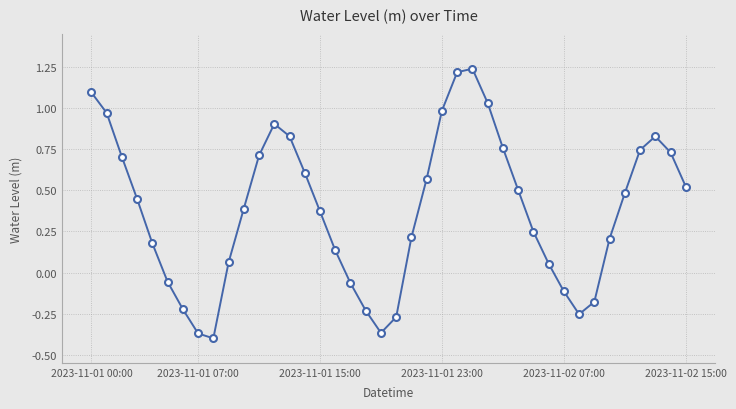

What is the difference between the second highest and second lowest values?

1.6